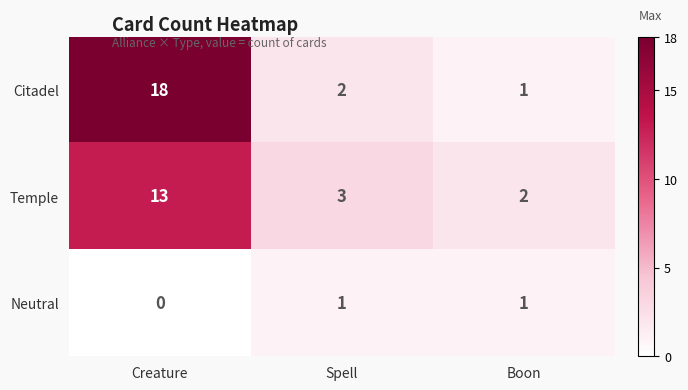

How many data points in Neutral are less than 1?

1